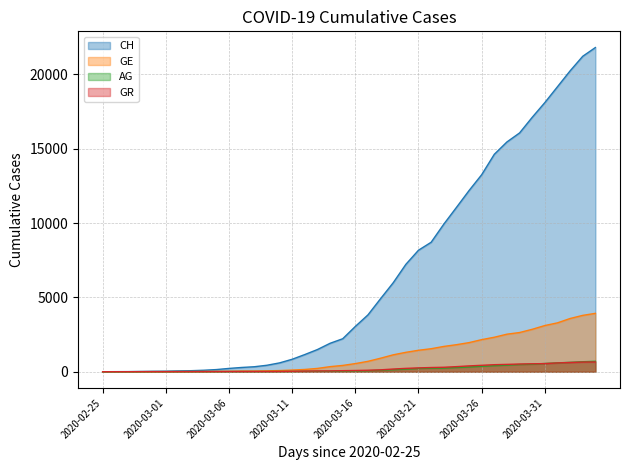

Reading right to left, list all the values displayed in this chart.

CH: 2020-04-04=21807	2020-04-03=21220	2020-04-02=20238	2020-04-01=19171	2020-03-31=18105	2020-03-30=17113	2020-03-29=16063	2020-03-28=15457	2020-03-27=14627	2020-03-26=13253	2020-03-25=12186	2020-03-24=11050	2020-03-23=9925	2020-03-22=8709	2020-03-21=8175	2020-03-20=7225	2020-03-19=5989	2020-03-18=4917	2020-03-17=3825	2020-03-16=3047	2020-03-15=2219	2020-03-14=1913	2020-03-13=1493	2020-03-12=1156	2020-03-11=838	2020-03-10=595	2020-03-09=435	2020-03-08=336	2020-03-07=287	2020-03-06=223	2020-03-05=146	2020-03-04=100	2020-03-03=70	2020-03-02=56	2020-03-01=38	2020-02-29=31	2020-02-28=19	2020-02-27=9	2020-02-26=5	2020-02-25=0
GE: 2020-04-04=3927	2020-04-03=3792	2020-04-02=3581	2020-04-01=3288	2020-03-31=3108	2020-03-30=2854	2020-03-29=2637	2020-03-28=2526	2020-03-27=2320	2020-03-26=2159	2020-03-25=1958	2020-03-24=1819	2020-03-23=1702	2020-03-22=1548	2020-03-21=1444	2020-03-20=1306	2020-03-19=1138	2020-03-18=910	2020-03-17=700	2020-03-16=548	2020-03-15=424	2020-03-14=342	2020-03-13=223	2020-03-12=153	2020-03-11=112	2020-03-10=79	2020-03-09=59	2020-03-08=44	2020-03-07=42	2020-03-06=29	2020-03-05=20	2020-03-04=15	2020-03-03=13	2020-03-02=10	2020-03-01=9	2020-02-29=8	2020-02-28=4	2020-02-27=1	2020-02-26=1	2020-02-25=0
AG: 2020-04-04=702	2020-04-03=673	2020-04-02=631	2020-04-01=596	2020-03-31=554	2020-03-30=506	2020-03-29=485	2020-03-28=444	2020-03-27=407	2020-03-26=367	2020-03-25=318	2020-03-24=283	2020-03-23=245	2020-03-22=235	2020-03-21=223	2020-03-20=175	2020-03-19=134	2020-03-18=96	2020-03-17=69	2020-03-16=56	2020-03-15=43	2020-03-14=33	2020-03-13=30	2020-03-12=27	2020-03-11=20	2020-03-10=18	2020-03-09=15	2020-03-08=14	2020-03-07=14	2020-03-06=12	2020-03-05=11	2020-03-04=10	2020-03-03=7	2020-03-02=7	2020-03-01=4	2020-02-29=3	2020-02-28=1	2020-02-27=1	2020-02-26=1	2020-02-25=0
GR: 2020-04-04=657	2020-04-03=649	2020-04-02=622	2020-04-01=592	2020-03-31=547	2020-03-30=535	2020-03-29=519	2020-03-28=495	2020-03-27=474	2020-03-26=433	2020-03-25=393	2020-03-24=343	2020-03-23=300	2020-03-22=284	2020-03-21=258	2020-03-20=226	2020-03-19=182	2020-03-18=128	2020-03-17=101	2020-03-16=84	2020-03-15=71	2020-03-14=56	2020-03-13=53	2020-03-12=43	2020-03-11=31	2020-03-10=22	2020-03-09=18	2020-03-08=18	2020-03-07=17	2020-03-06=16	2020-03-05=14	2020-03-04=12	2020-03-03=9	2020-03-02=9	2020-03-01=6	2020-02-29=6	2020-02-28=6	2020-02-27=2	2020-02-26=2	2020-02-25=0